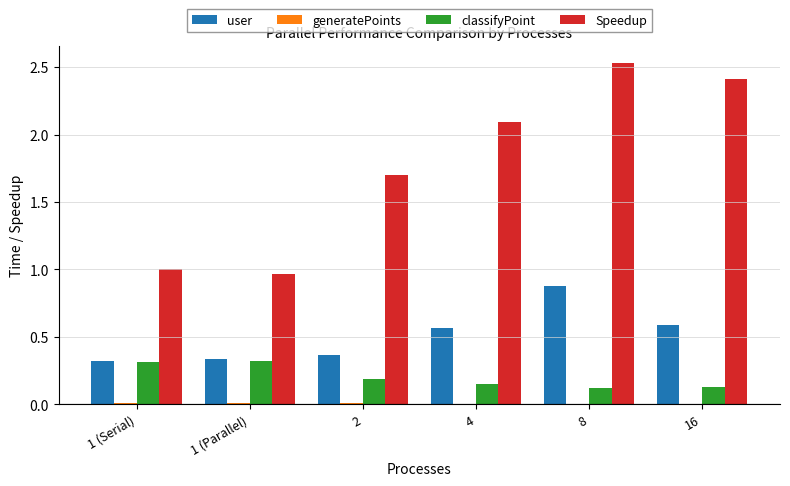

How many distinct data groups are displayed?

4